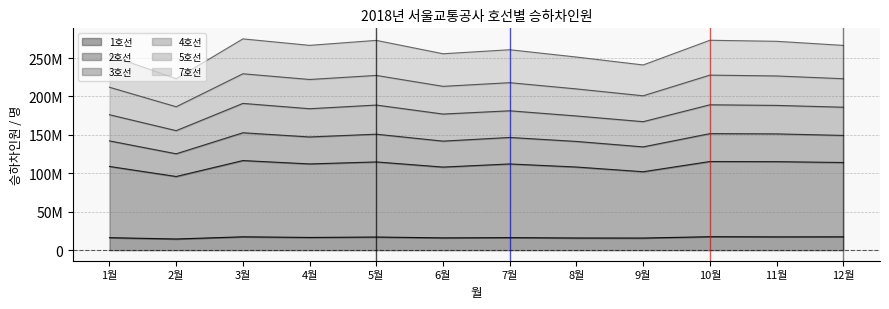

What are all the series names shown in the legend?

1호선, 2호선, 3호선, 4호선, 5호선, 7호선